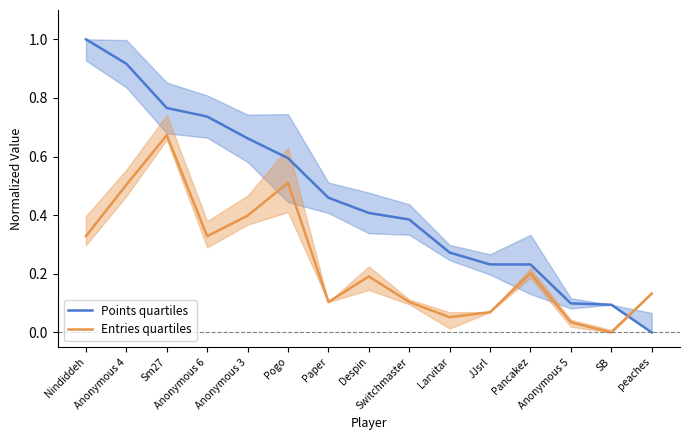

Which series has the largest range (max minus min)?

Points quartiles